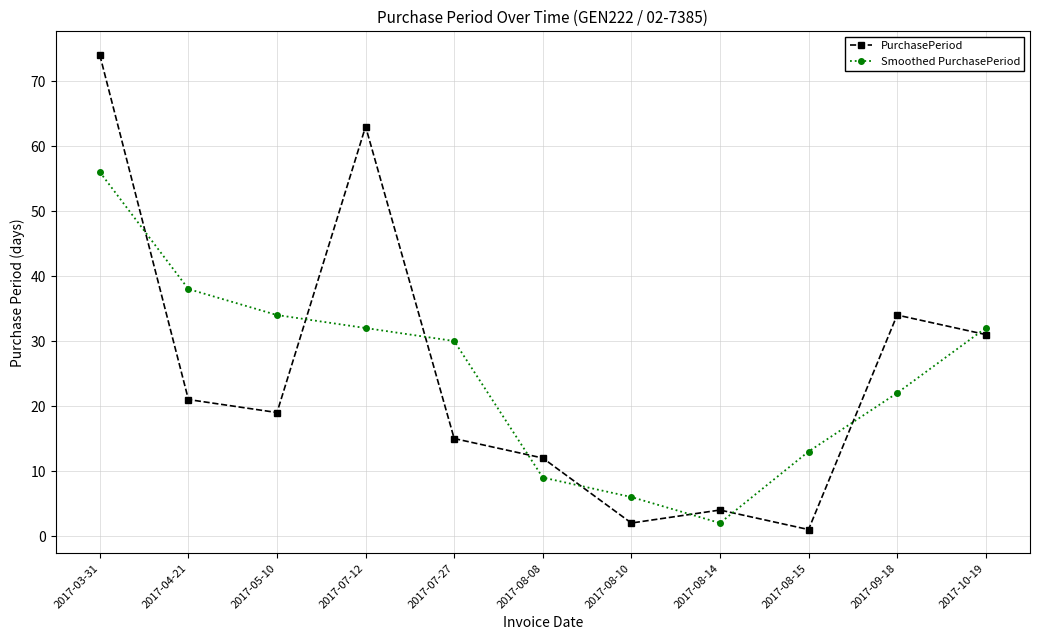

What is the maximum value for PurchasePeriod?

74